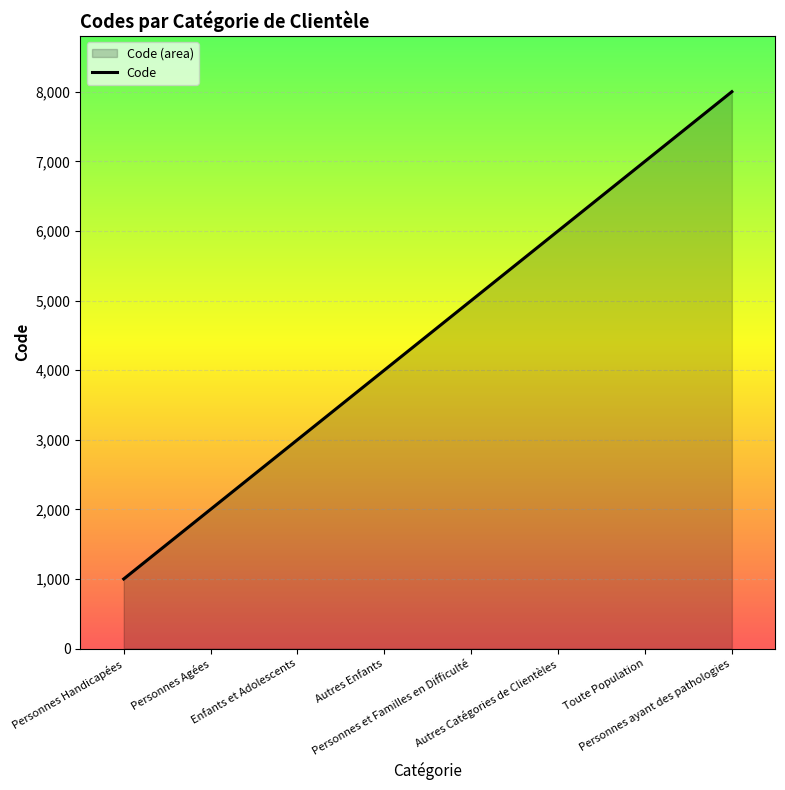

Which has a higher value, Autres Catégories de Clientèles or Personnes Handicapées?

Autres Catégories de Clientèles